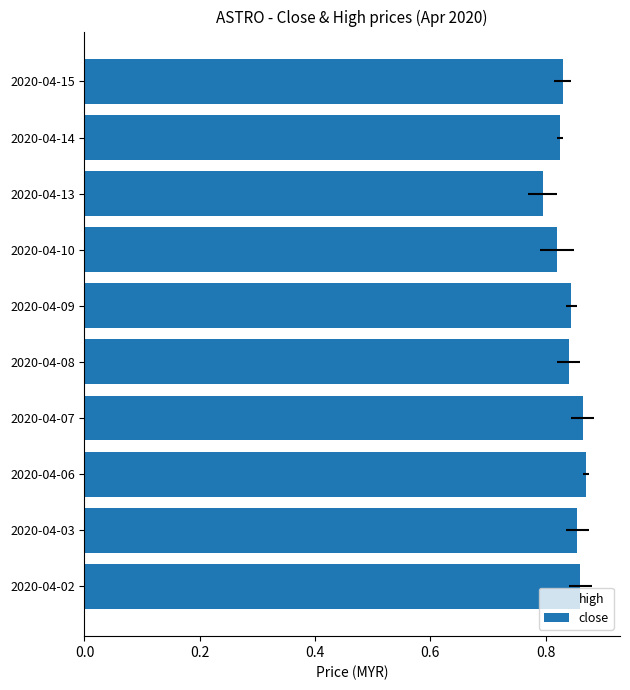

Count the close values in the range 0 to 1.

10